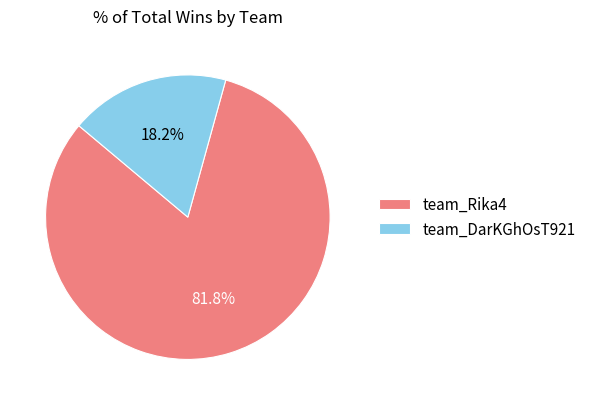

To the nearest percent, what portion does team_DarKGhOsT921 represent?

18%